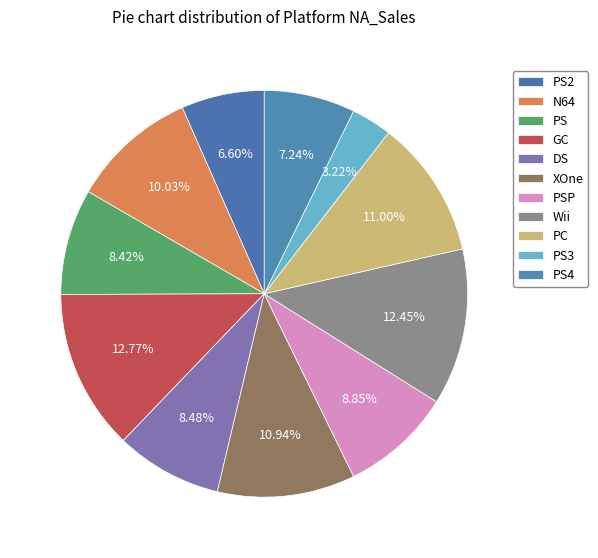

What is the smallest slice in the pie chart?

PS3